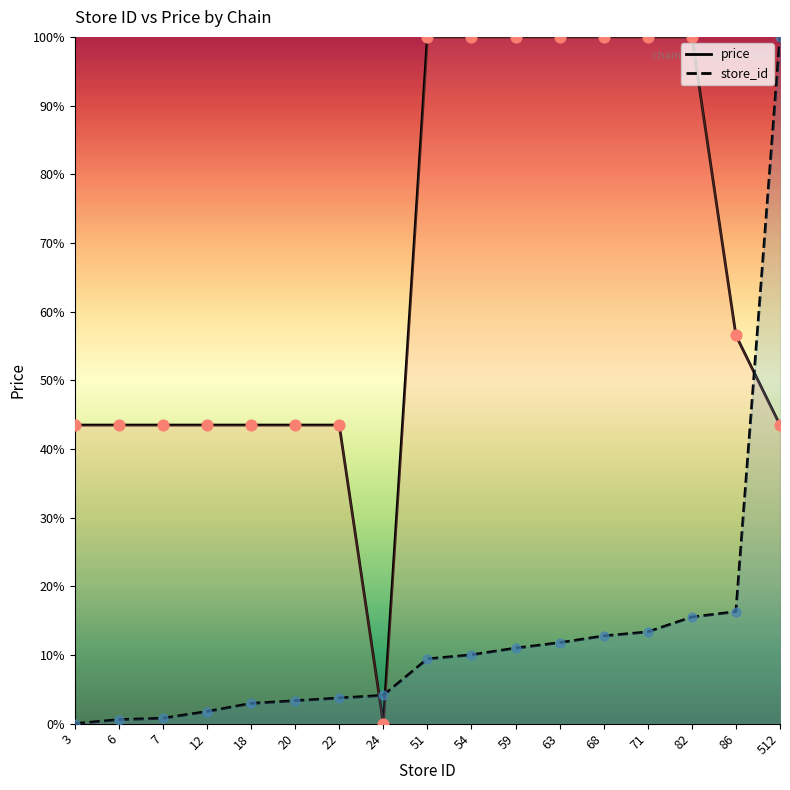

Which series has the largest Y range (max minus min)?

price